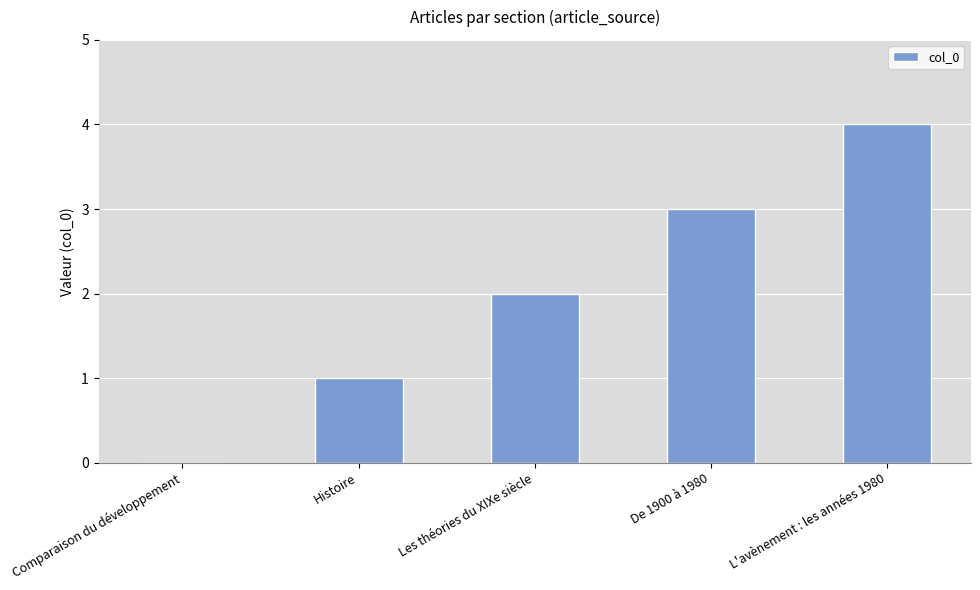

How many values are above zero?

4